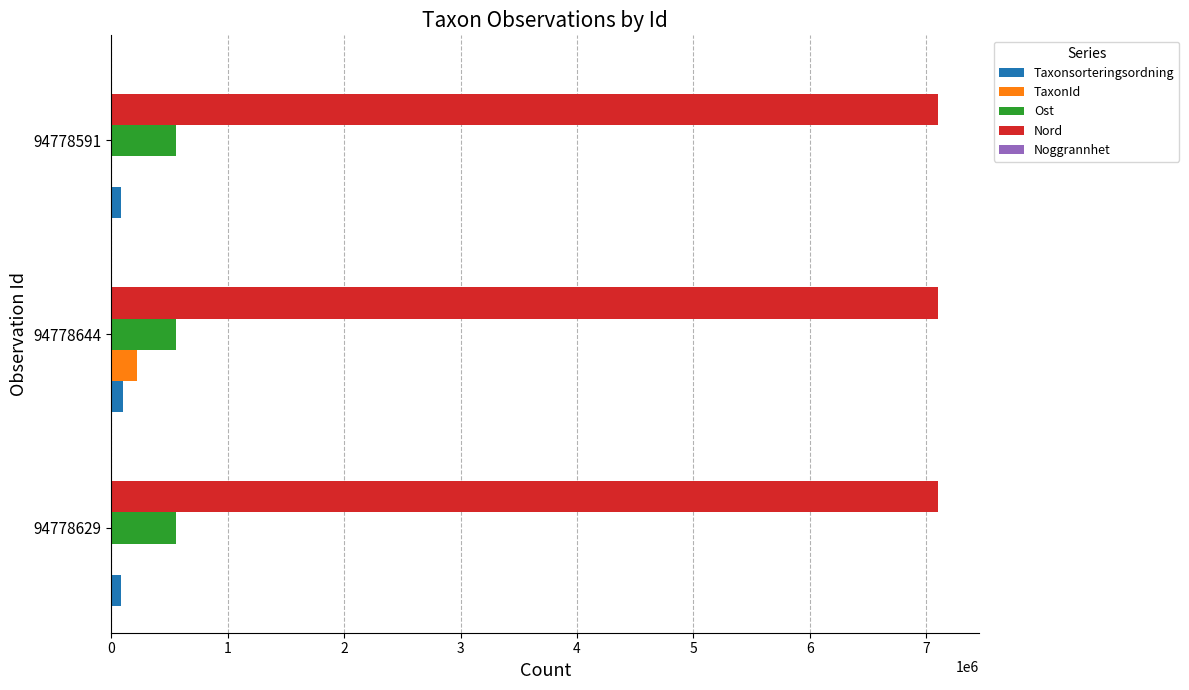

How many distinct data groups are displayed?

5